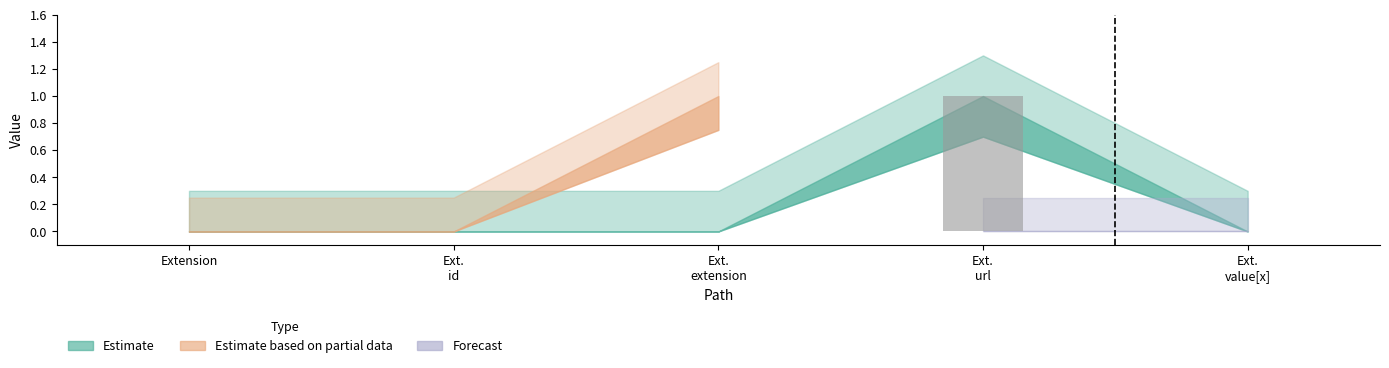

The value at Extension is -1. True or false?

False